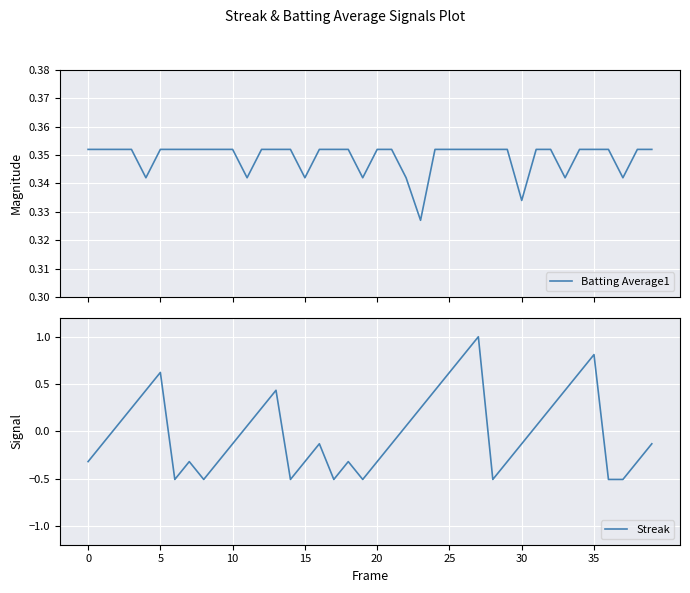

Which series has the largest total across all categories?

Batting Average1